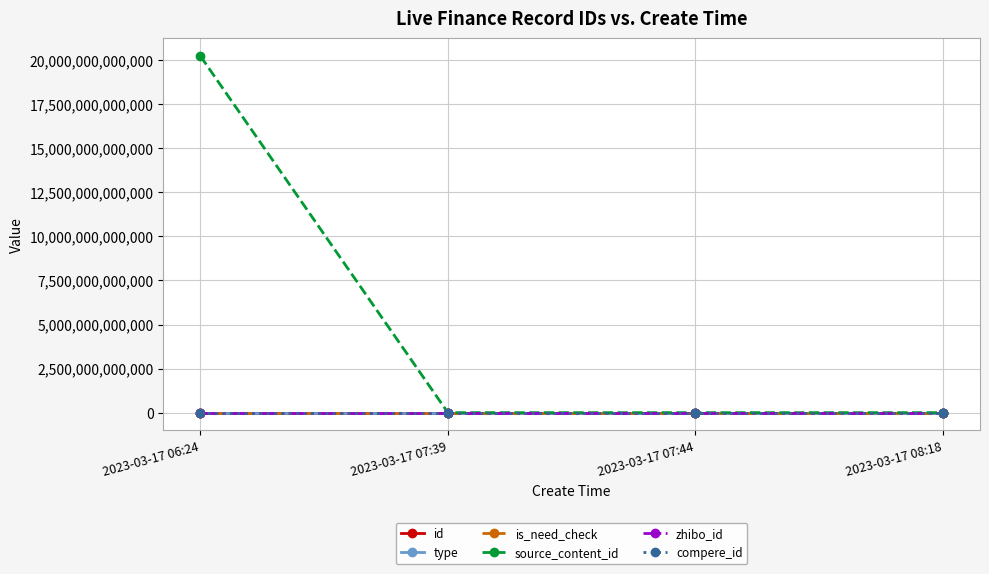

Which category has the highest value across all series?

2023-03-17 06:24